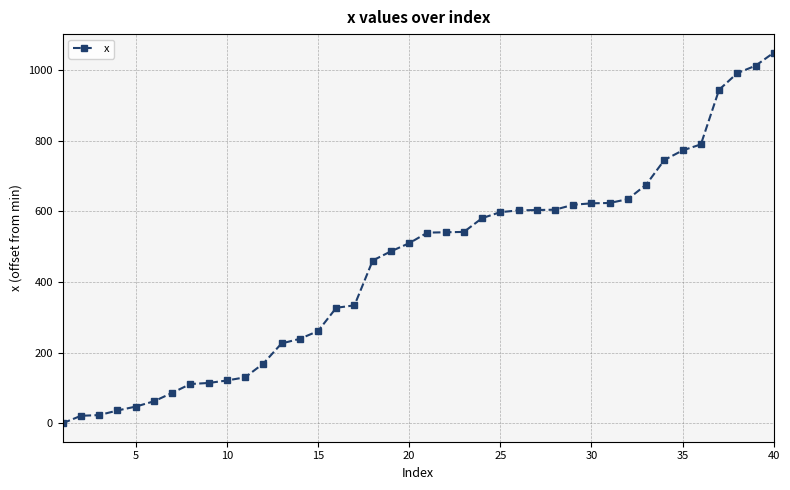

What is the average value?

447